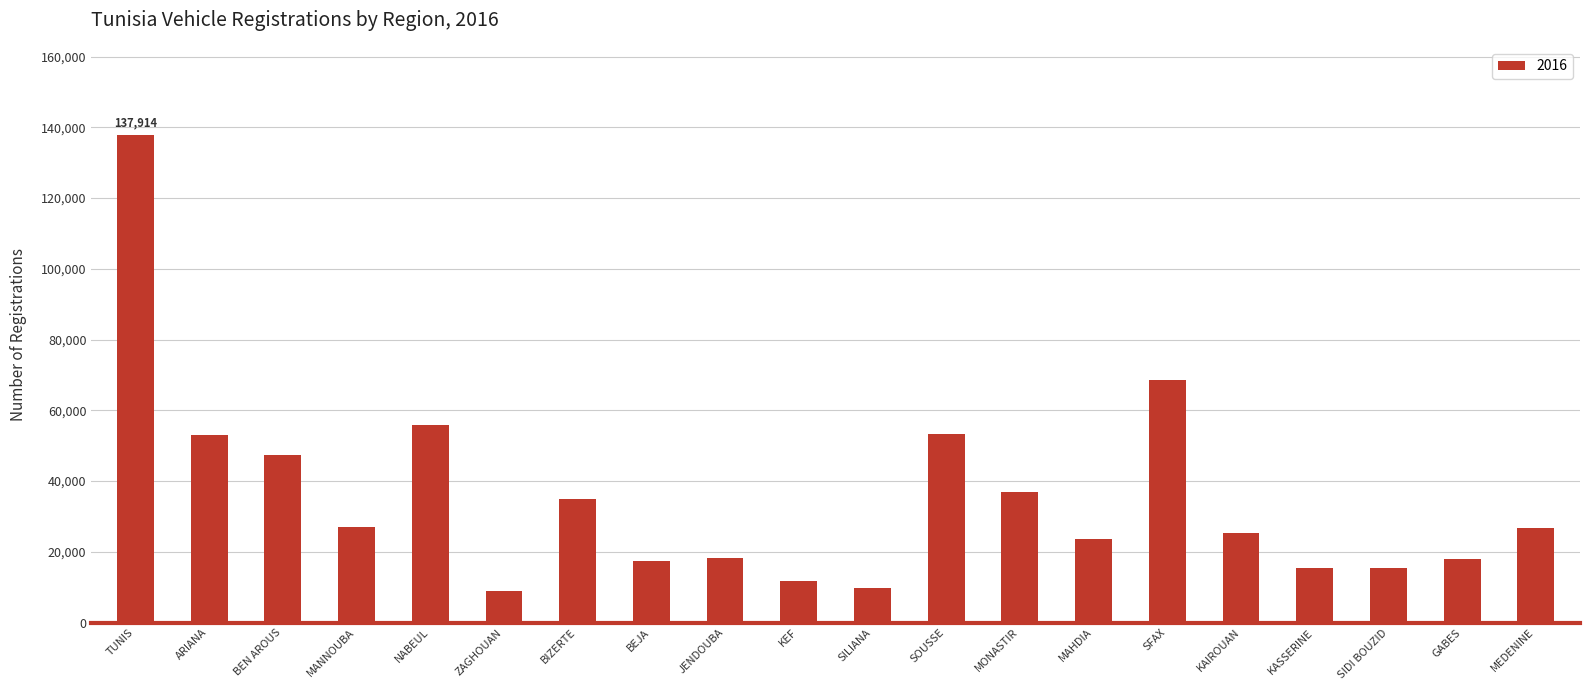

The chart shows a value of 14508 at BIZERTE. True or false?

False